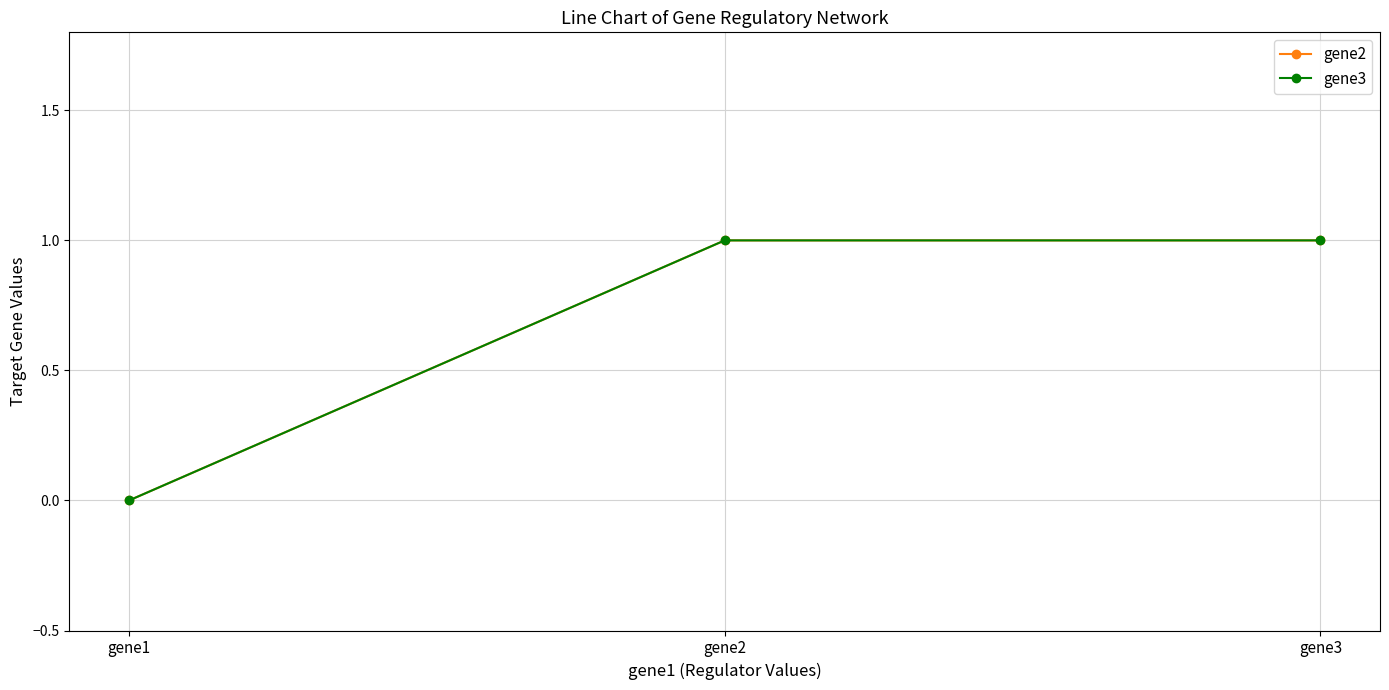

Is the value of gene3 at gene3 greater than the value of gene2 at gene2?

No